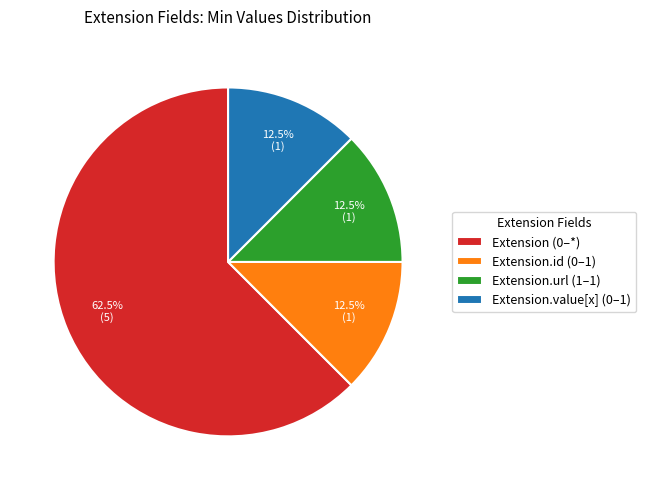

Which category has the biggest portion of the pie?

Extension (0–*)